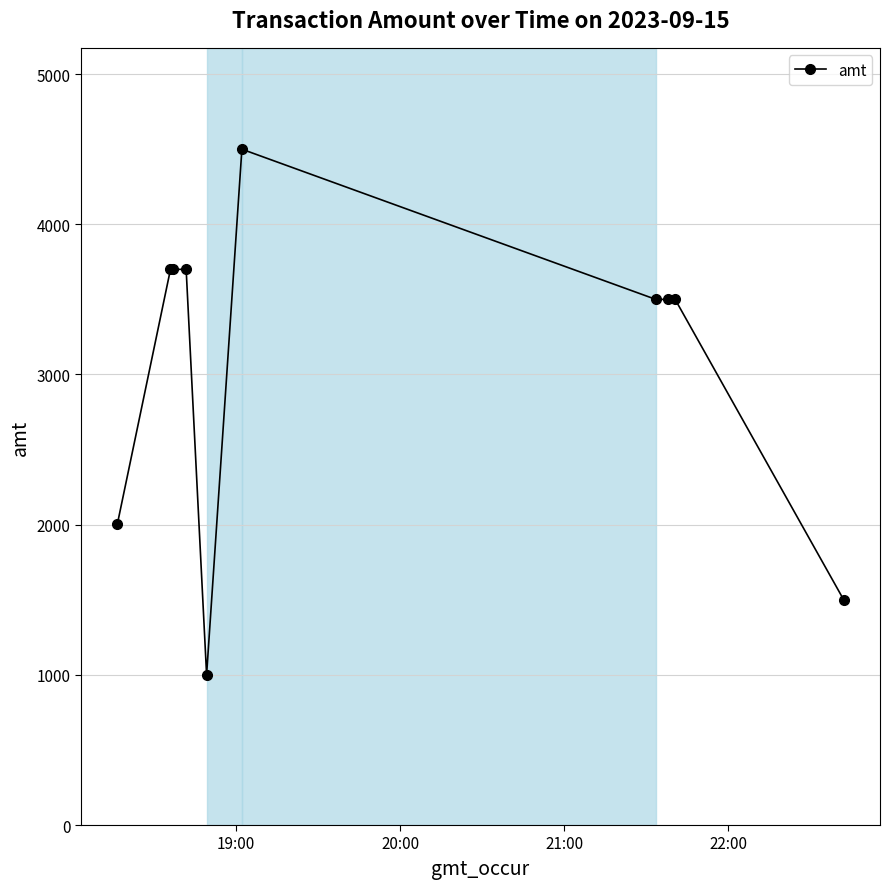

What is the value of the 5th point from the left?

1000